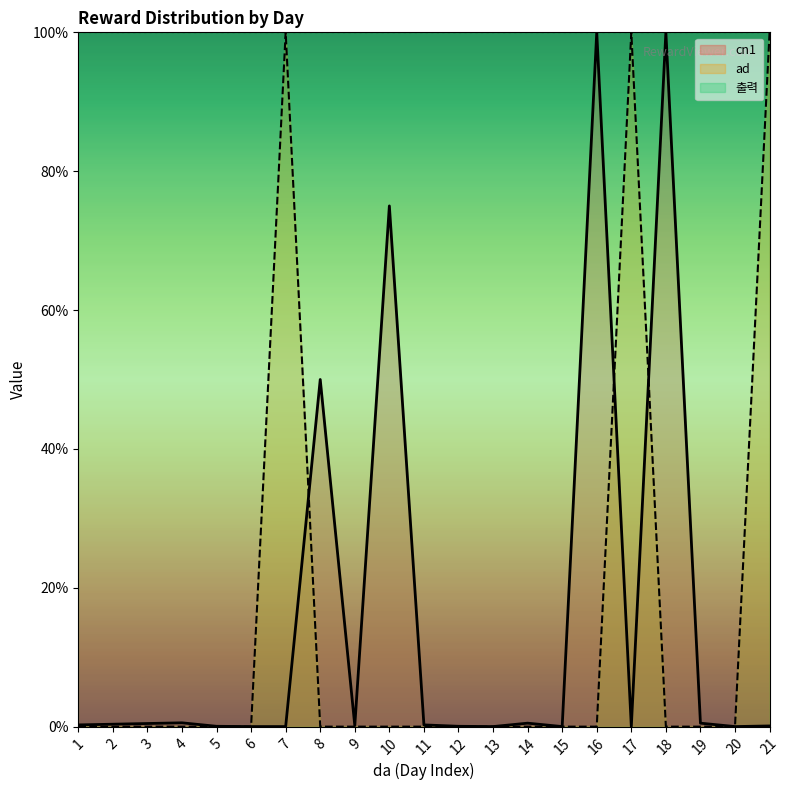

What is the total value across all series at 14?

0.5